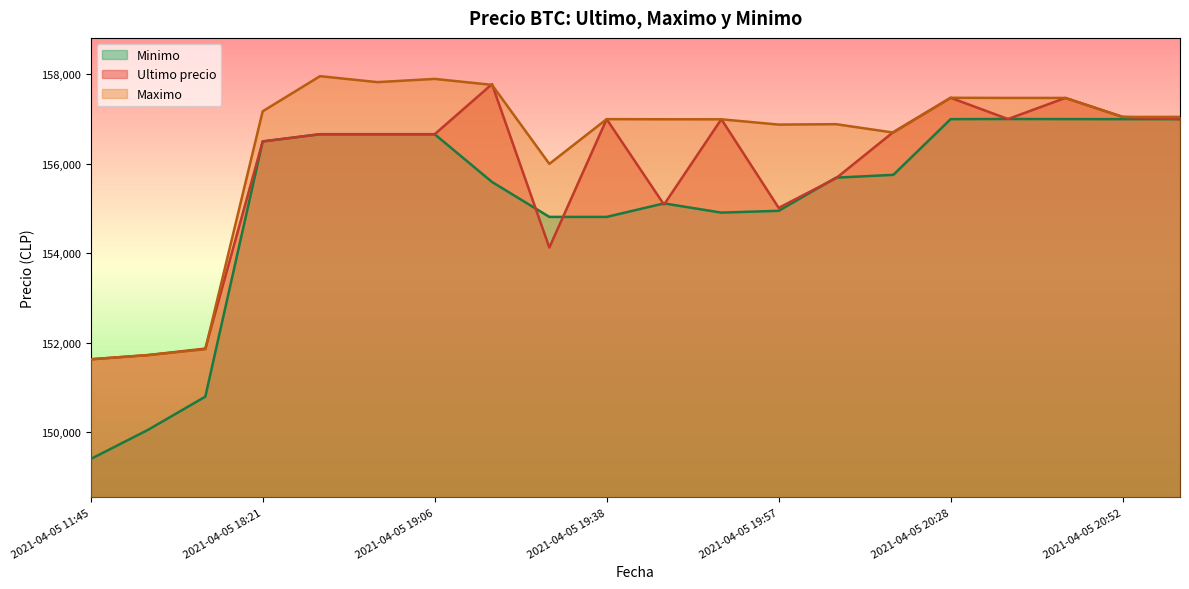

What is the spread (max minus min) of values at 2021-04-05 18:21?

673